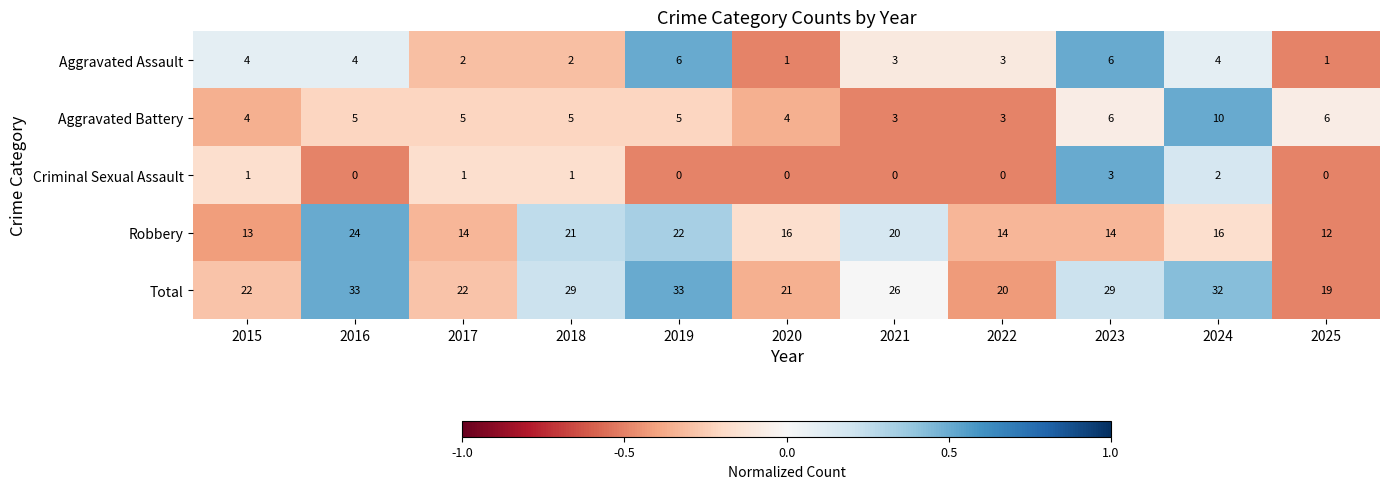

Rank the series by their maximum value, from highest to lowest.

Total, Robbery, Aggravated Battery, Aggravated Assault, Criminal Sexual Assault